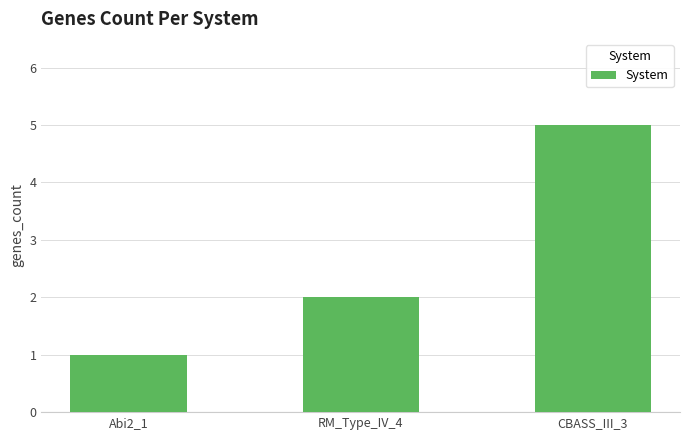

What is the change in value from Abi2_1 to CBASS_III_3?

+4